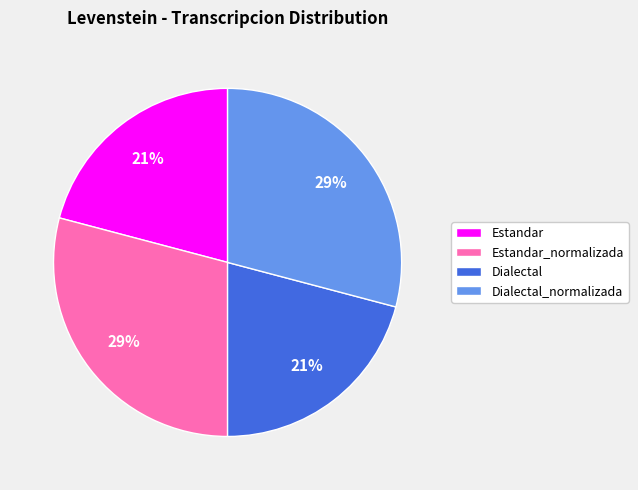

Approximately how many times larger is the value at Dialectal_normalizada compared to Estandar?

1.4